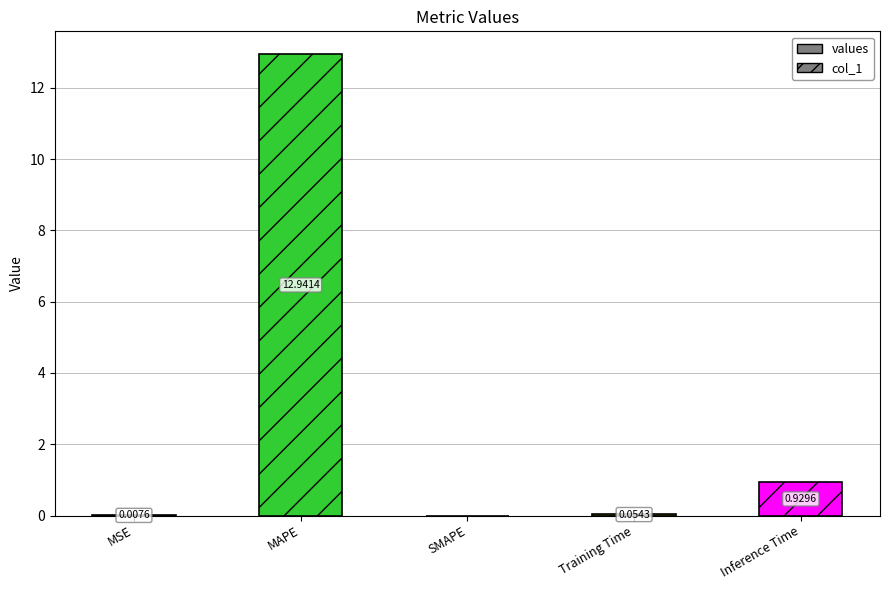

At which label is the value closest to 6?

Inference Time